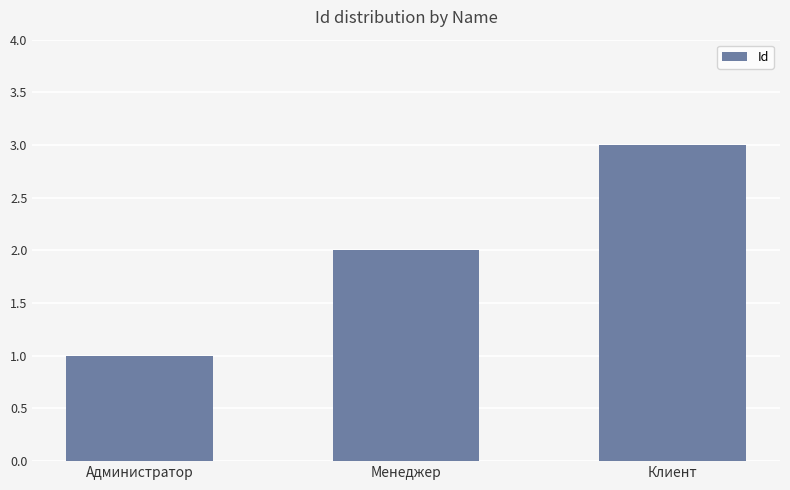

What is the difference between the values at Менеджер and Администратор?

1